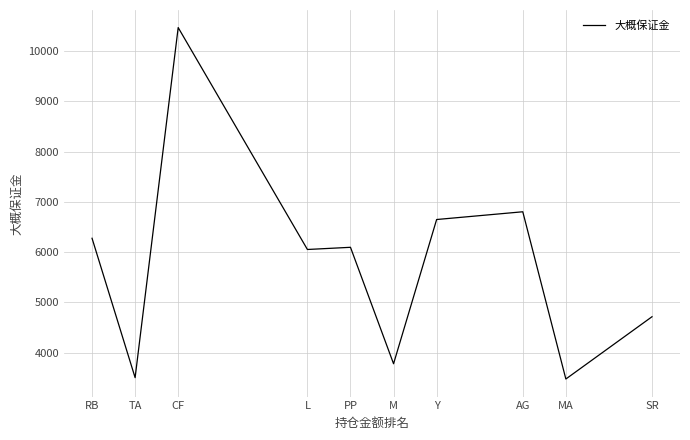

What is the difference between the values at MA and SR?

1239.6